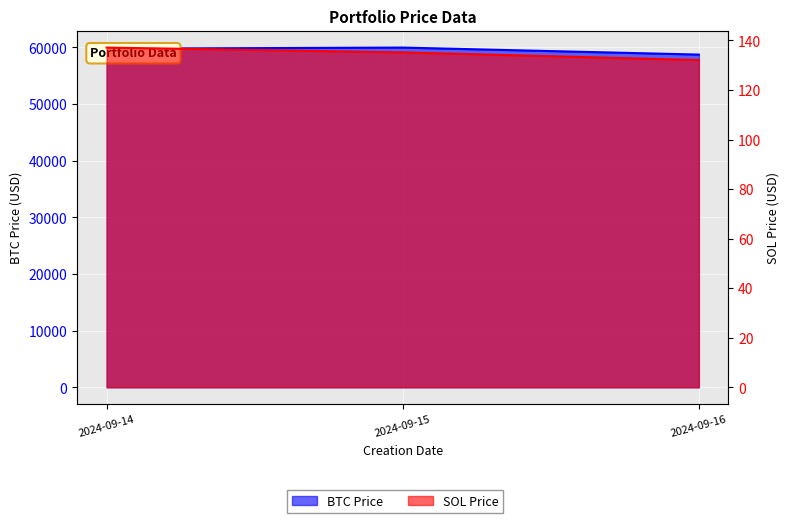

Reading right to left, what are all the values shown in this chart?

BTC Price: 58743.1	59981.8	59782.8
SOL Price: 132.1	135.2	137.1